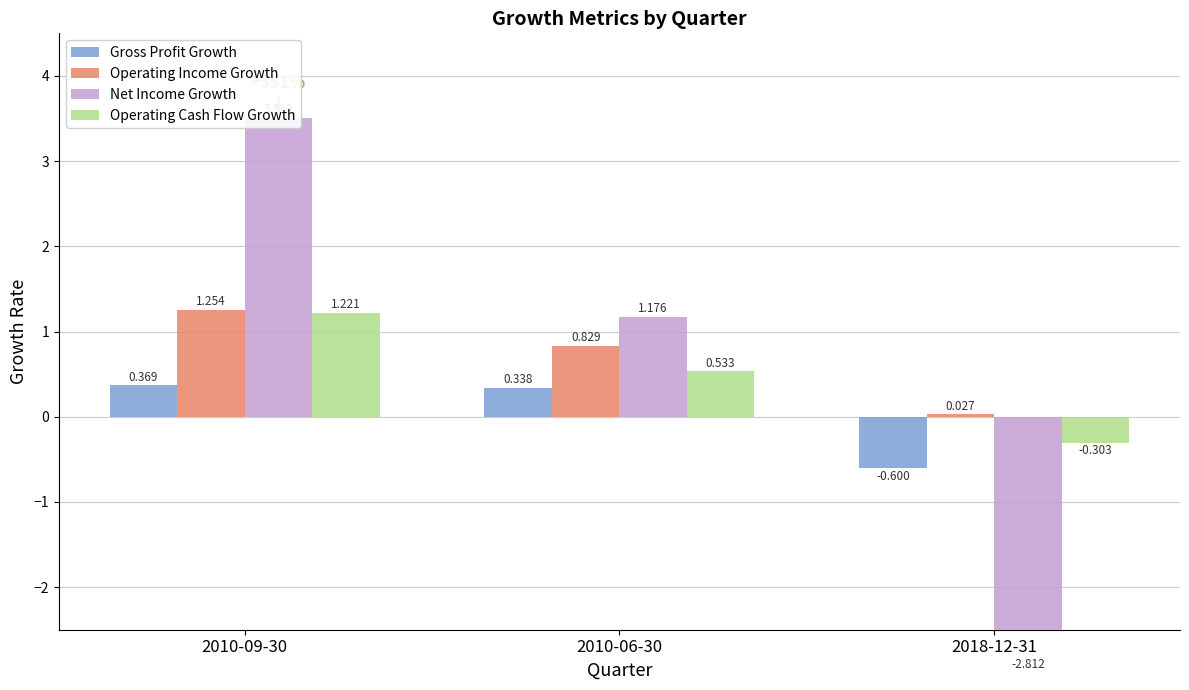

Does the chart contain stacked bars?

No